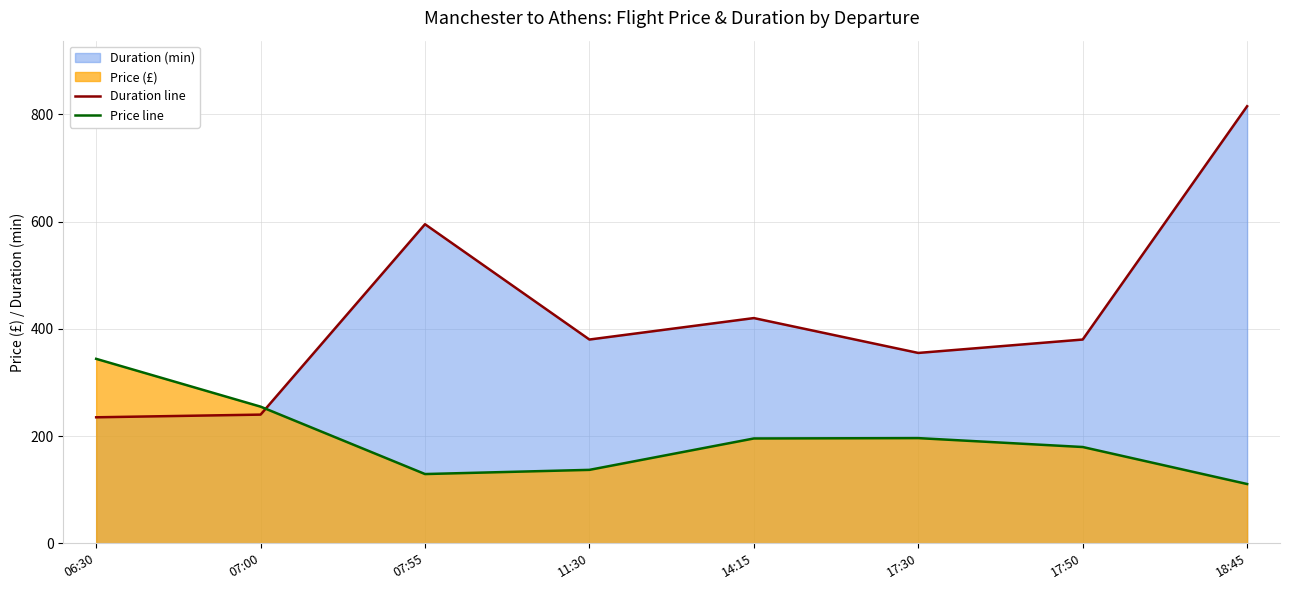

How many data points does each series have?

8